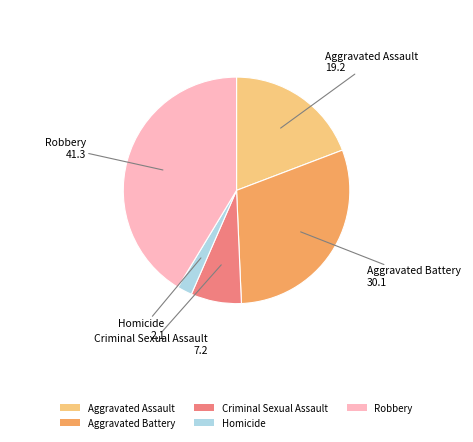

Does Homicide account for over 50% of the chart?

No